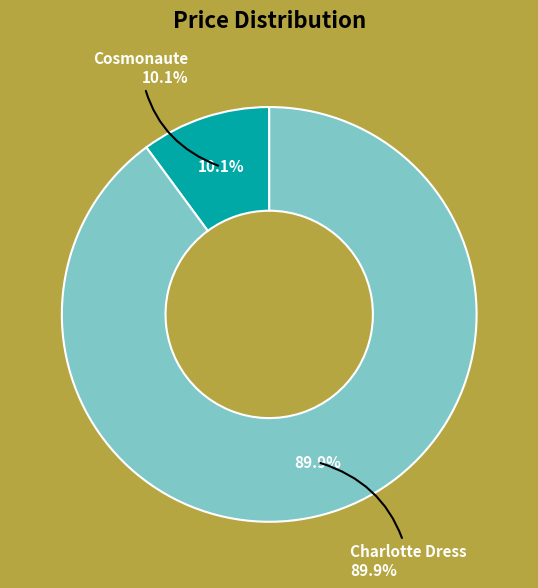

How many slices are in this pie chart?

2